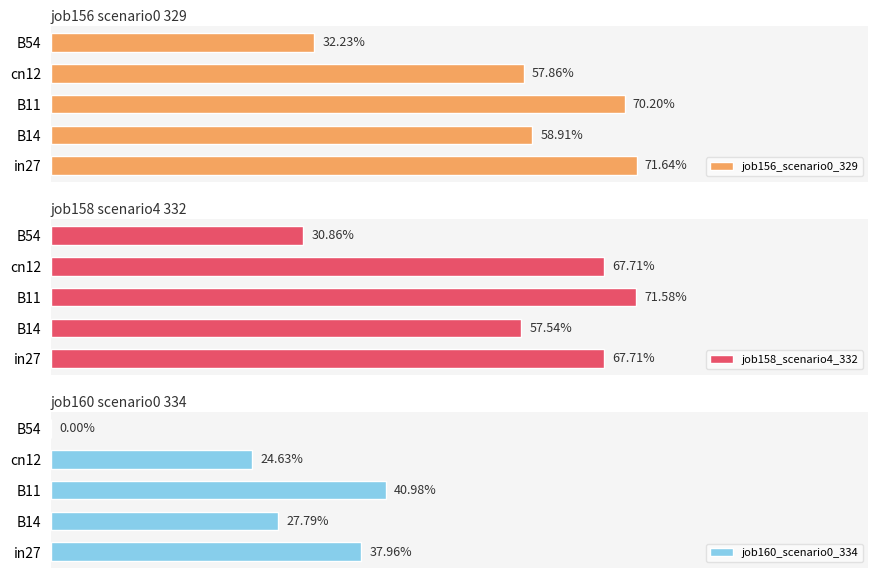

Are the bars grouped side by side (vs. stacked)?

Yes